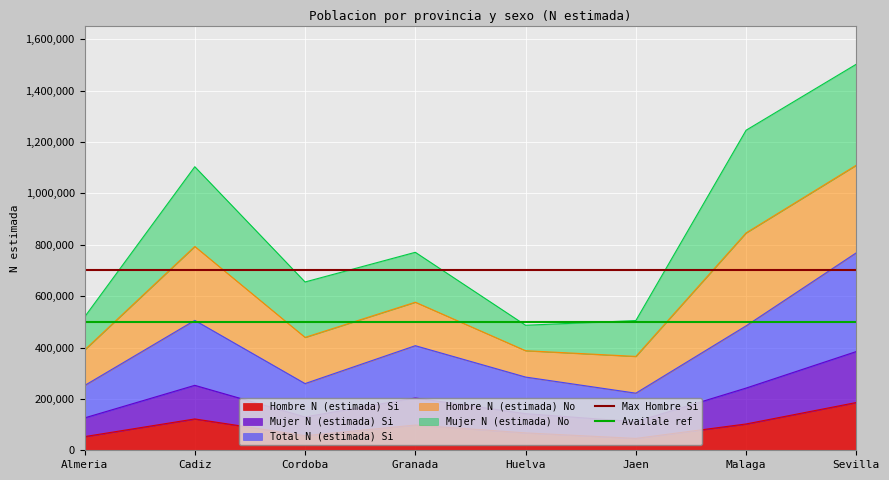

Which label corresponds to the smallest value in the chart?

Almeria